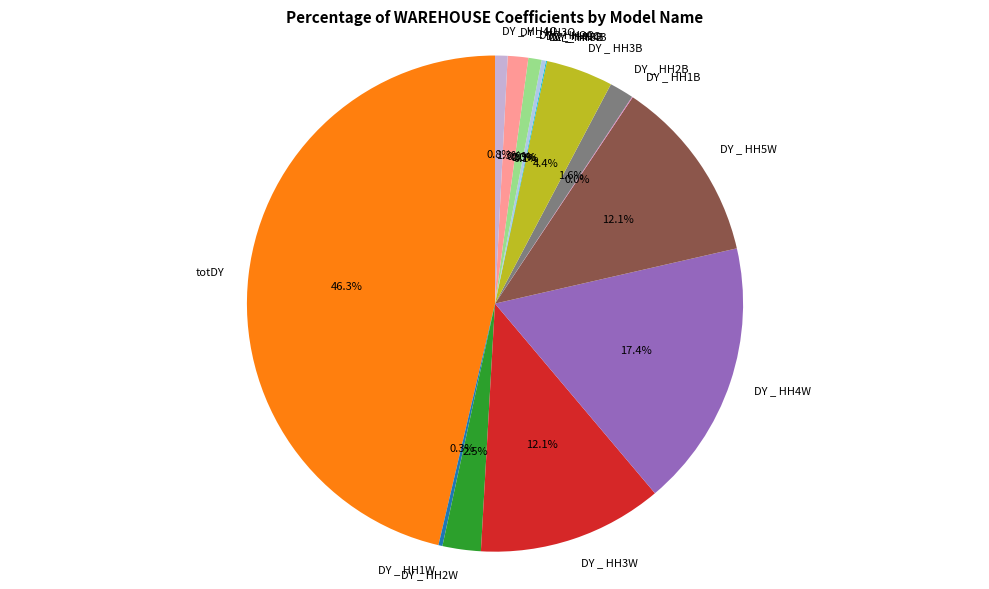

Which slice is the largest?

totDY